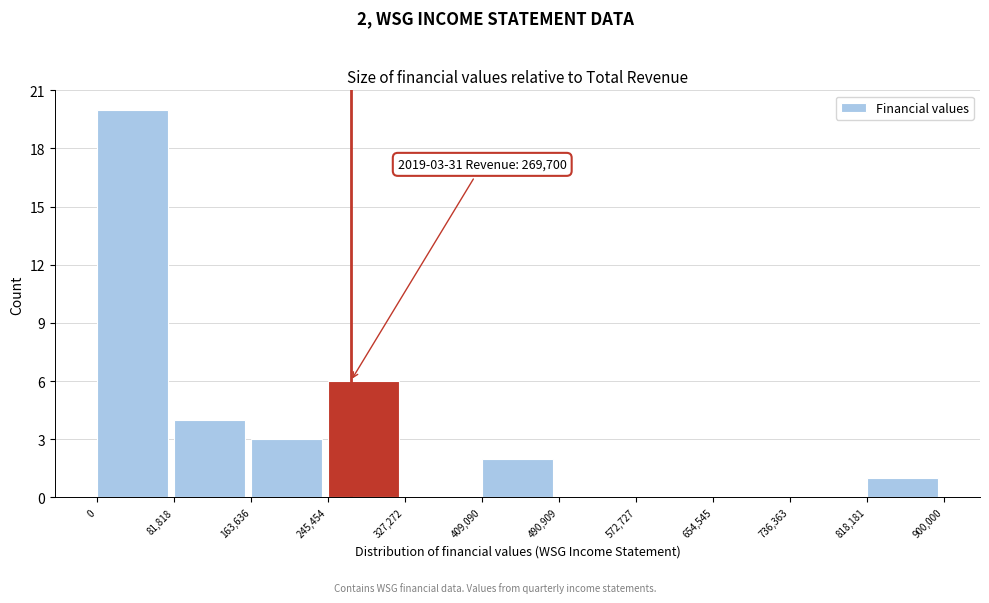

Over which range of the x-axis is the bar tallest?

0 to 81,818